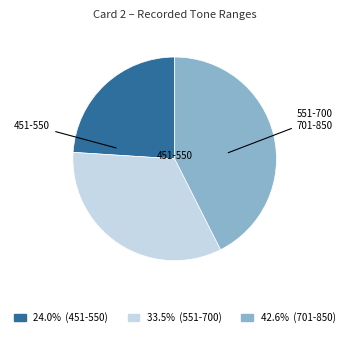

Is there any slice that represents more than half of the pie?

No